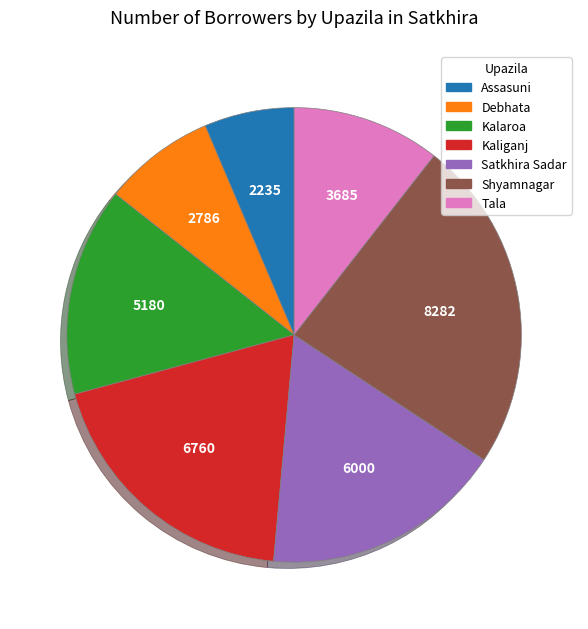

How many slices are in this pie chart?

7